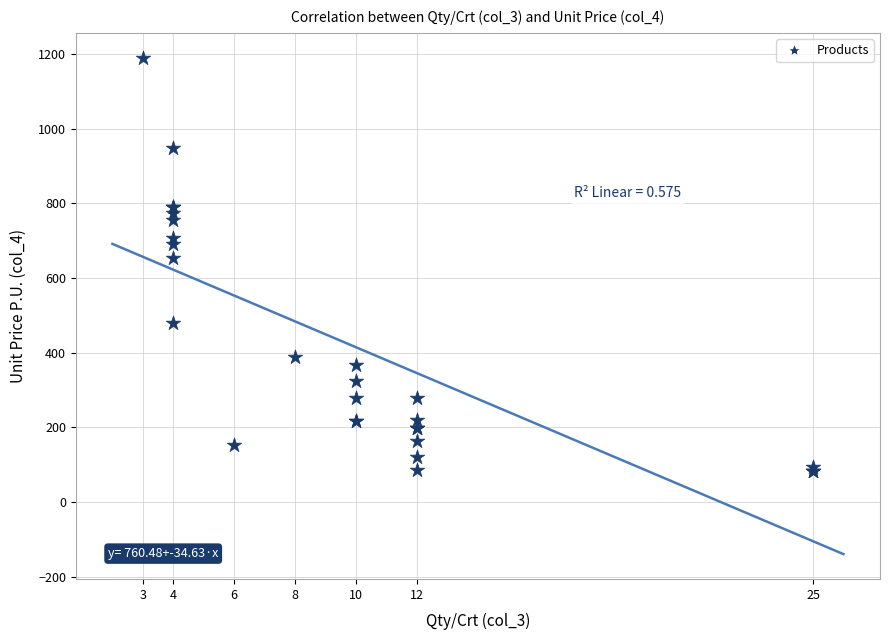

What Y value in the scatter plot is closest to 636?

652.0